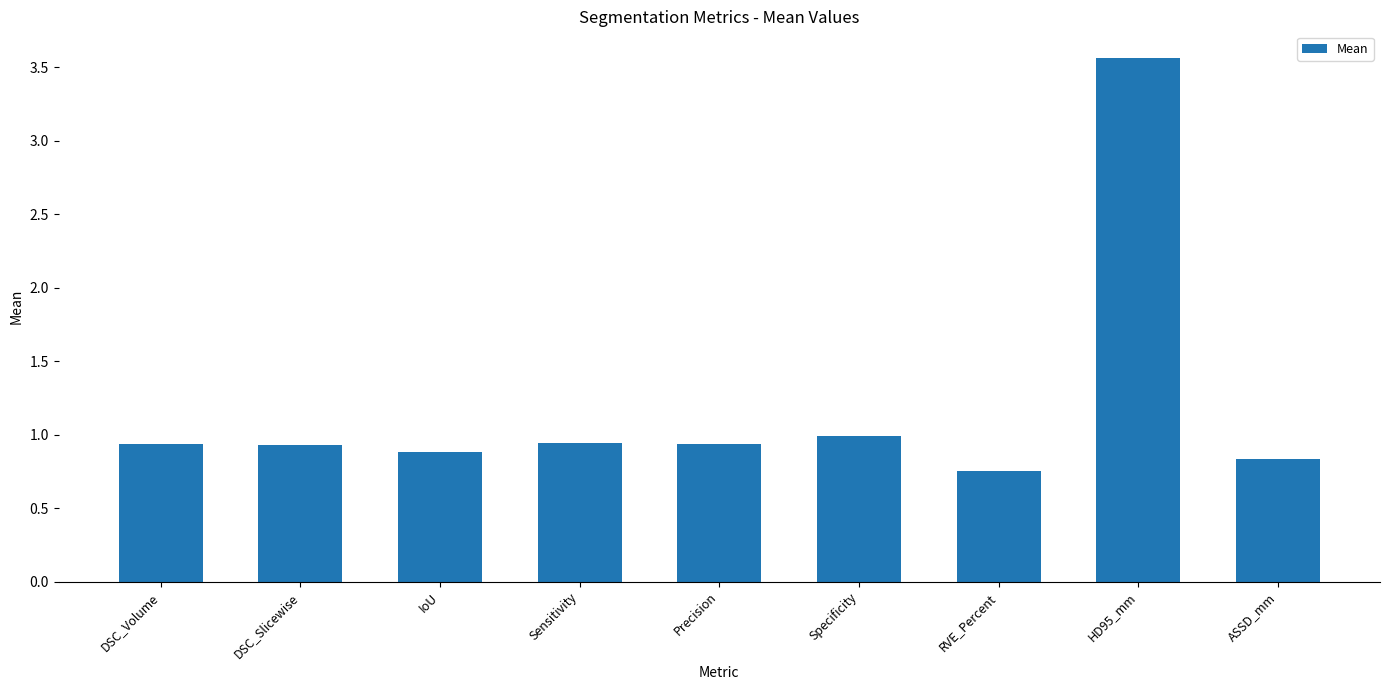

Between Specificity and IoU, which is larger?

Specificity